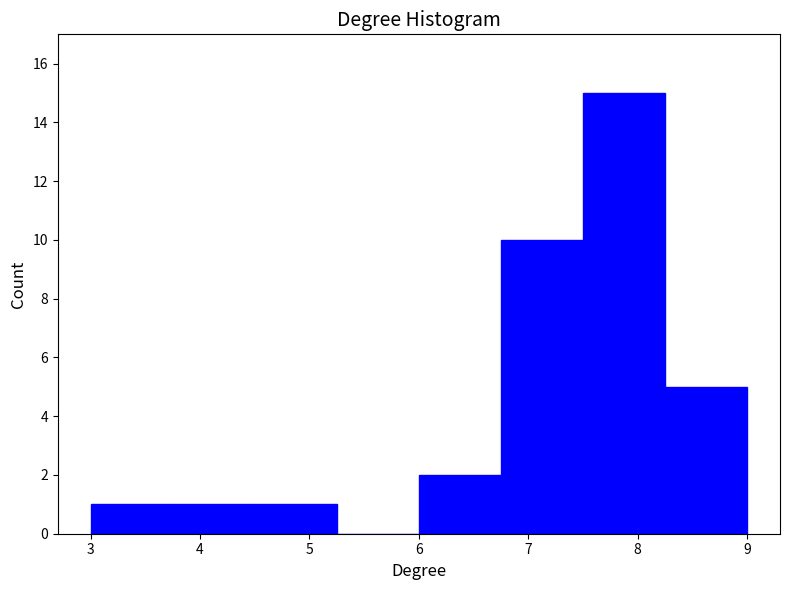

Reading left to right, list every bar in this chart as the range it spans on the x-axis followed by its height. Neither the bar edges nor the heights are printed on the chart, so give them approximately, as read against the axes.

3.00 to 3.75: 1
3.75 to 4.50: 1
4.50 to 5.25: 1
5.25 to 6.00: 0
6.00 to 6.75: 2
6.75 to 7.50: 10
7.50 to 8.25: 15
8.25 to 9.00: 5